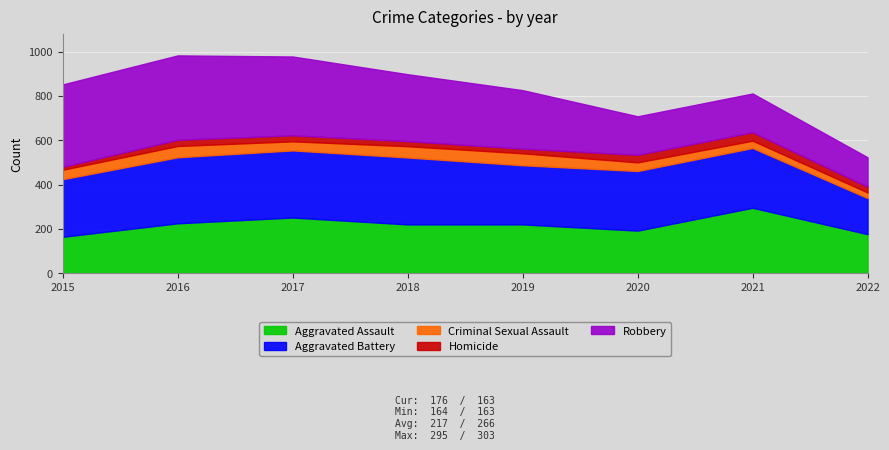

Where is the first local maximum for Homicide?

2016